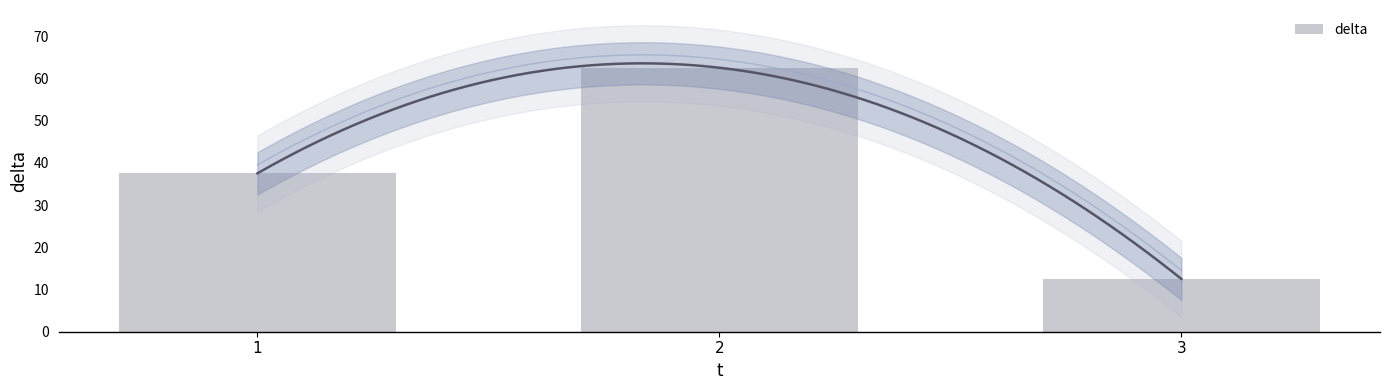

What is the value of the 1st bar from the left?

37.5